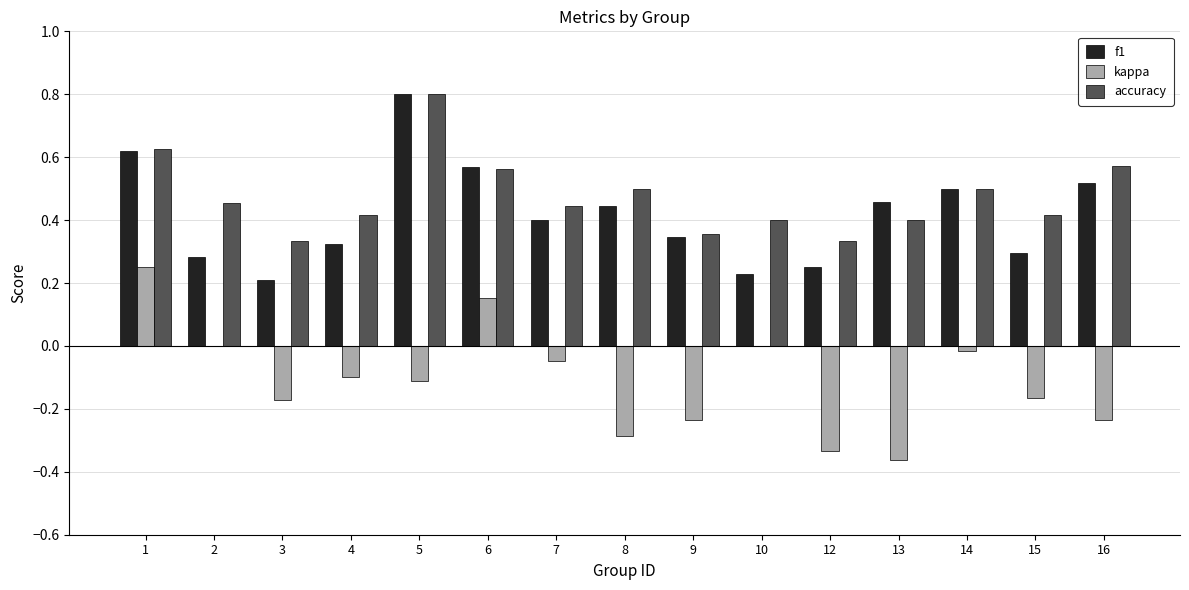

Is it true that kappa equals 0.1 at 6?

False